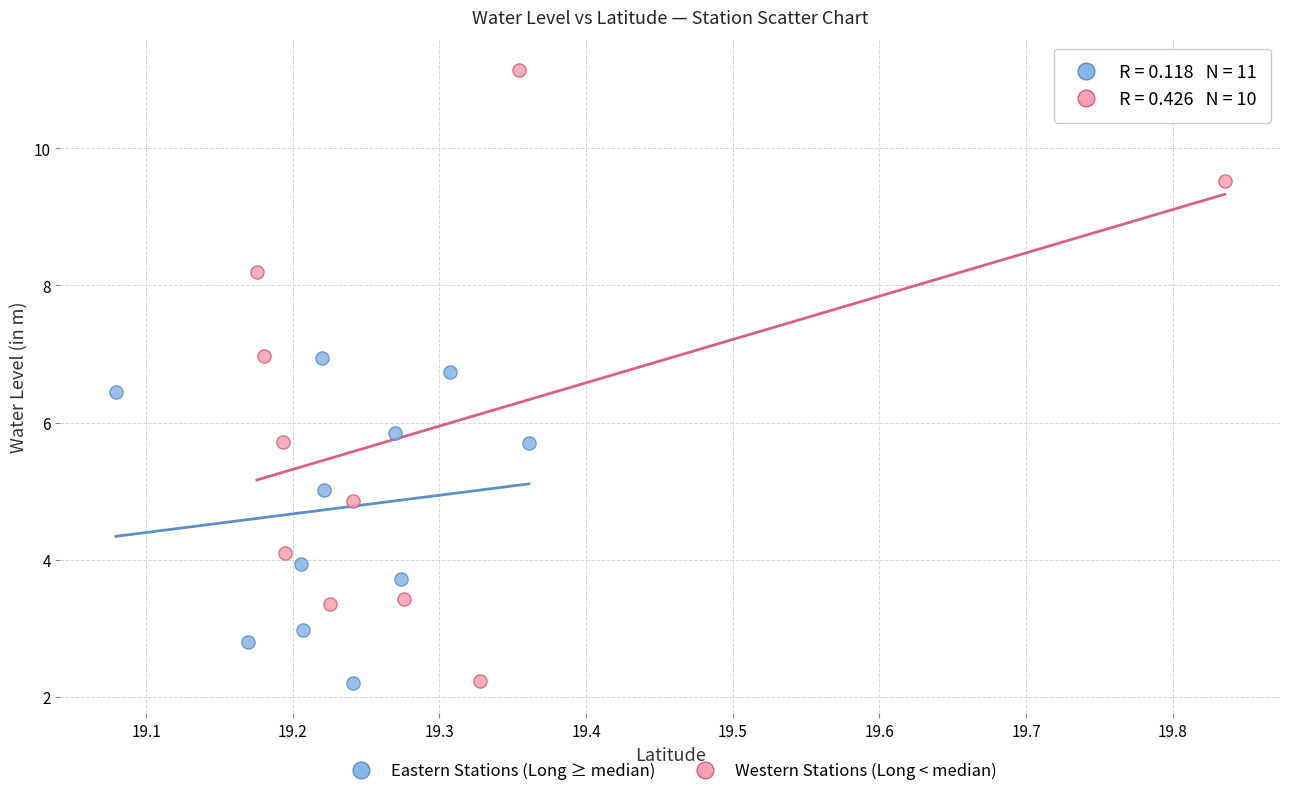

Which series reaches the maximum Y coordinate?

Western Stations (Long < median)